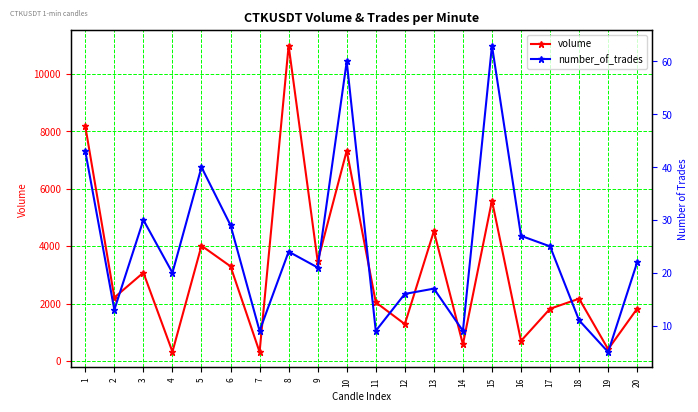

Which series has the largest total across all categories?

volume